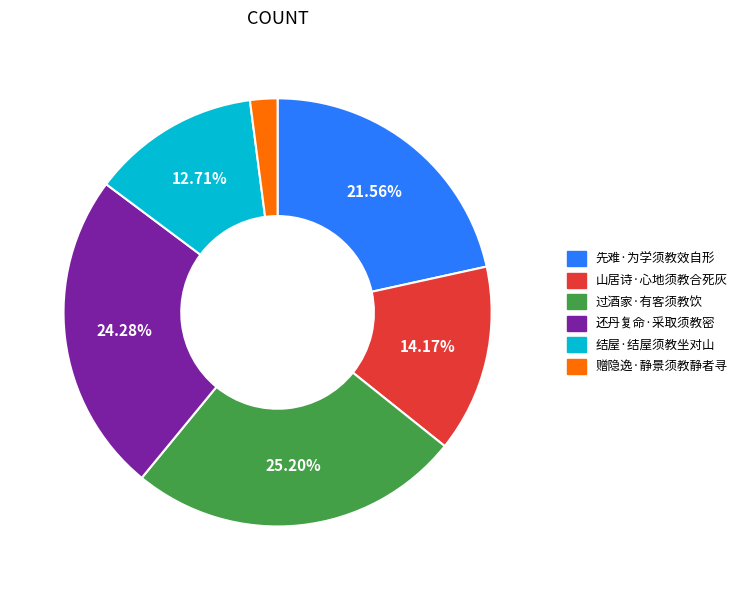

Approximately how many times larger is the value at 结屋·结屋须教坐对山 compared to 先难·为学须教效自形?

0.6